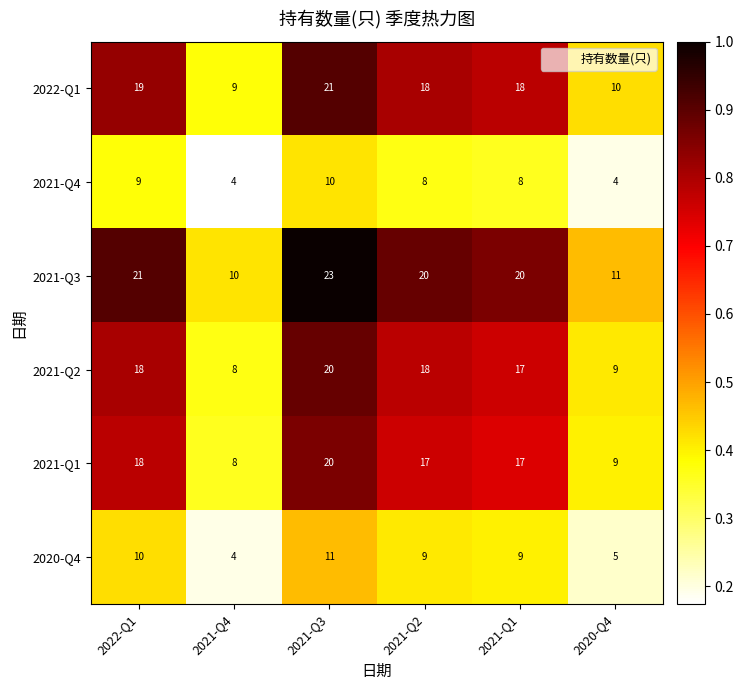

What is the total value across all series at 2021-Q3?

105